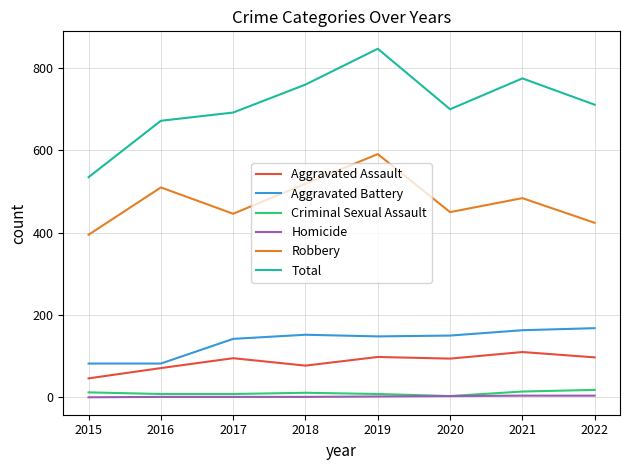

What is the maximum value shown in the chart?

847